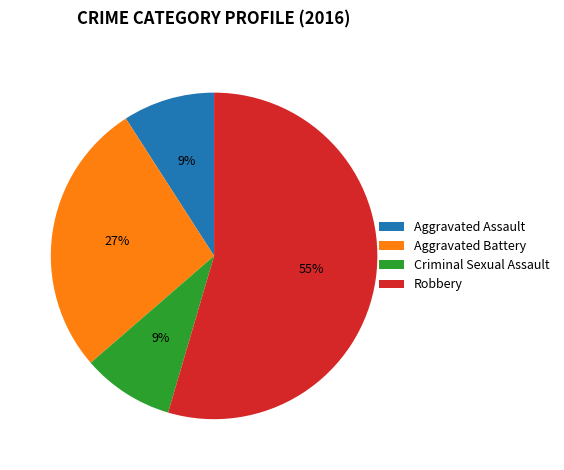

Which slice is the largest?

Robbery